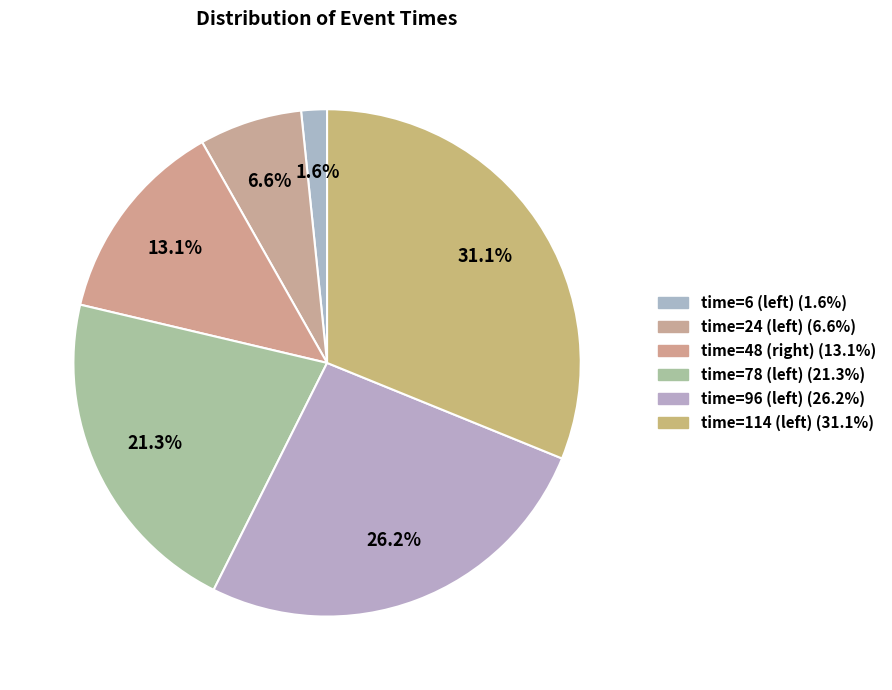

Count the number of slices in the pie.

6